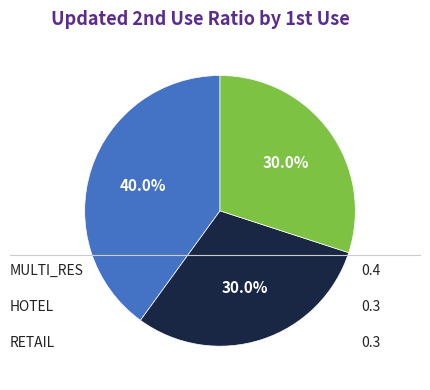

How many segments does this pie chart have?

3